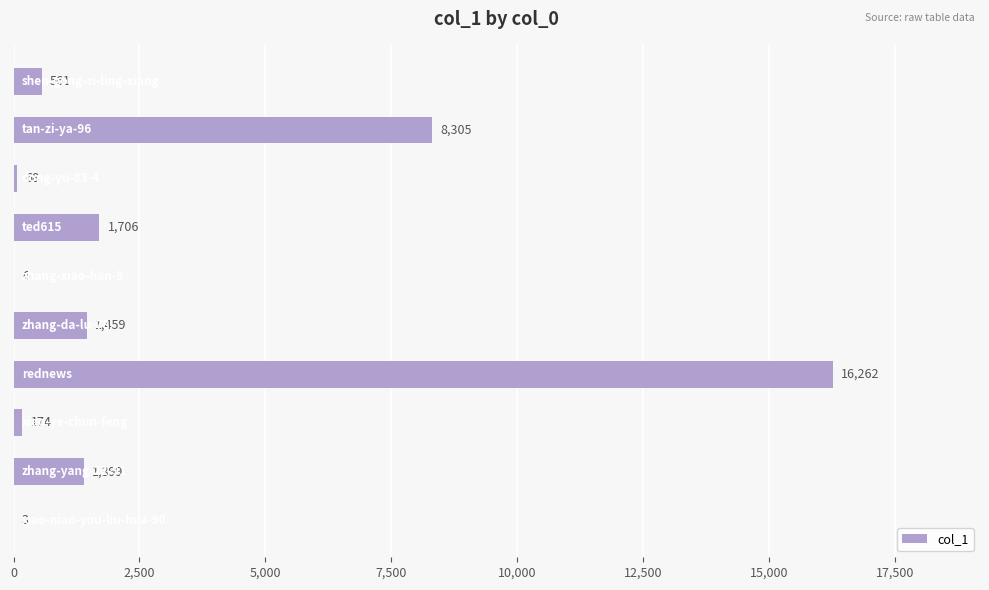

What is the greatest value displayed?

16262